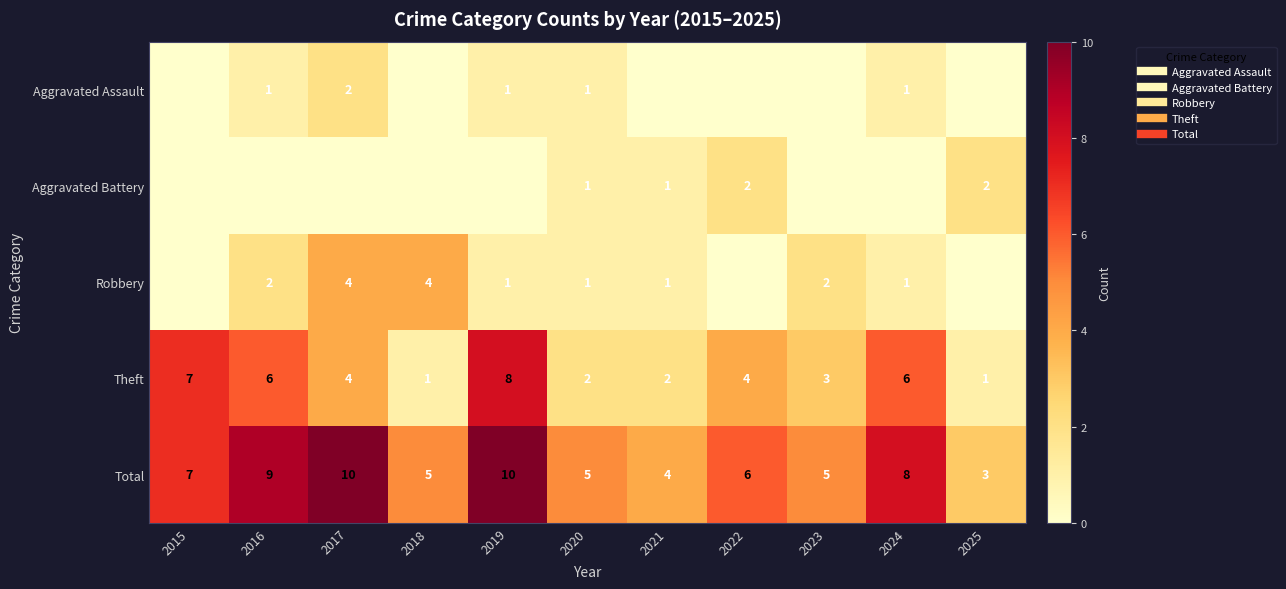

Which series has the largest total across all categories?

Total